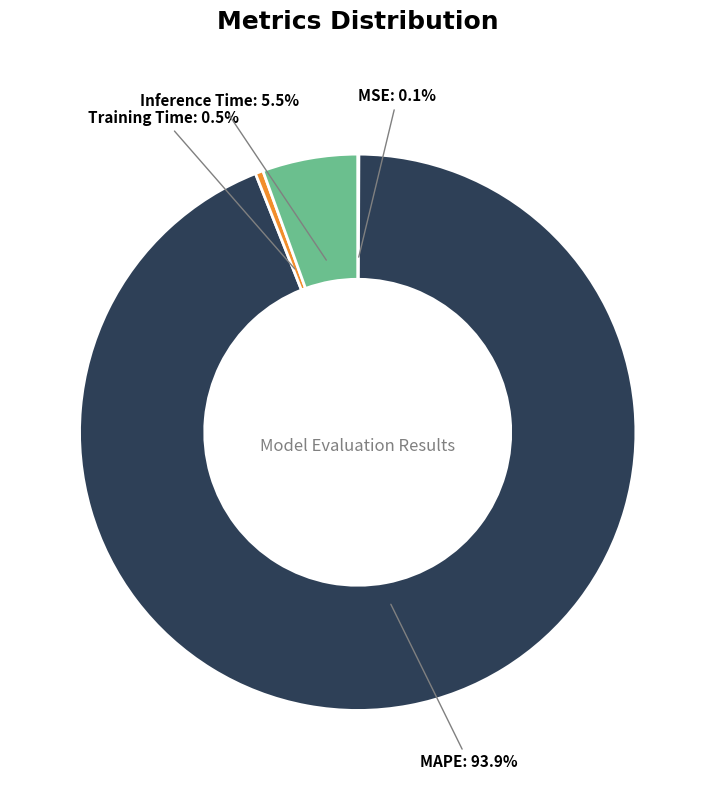

How much of the chart is everything except MAPE?

6.1%